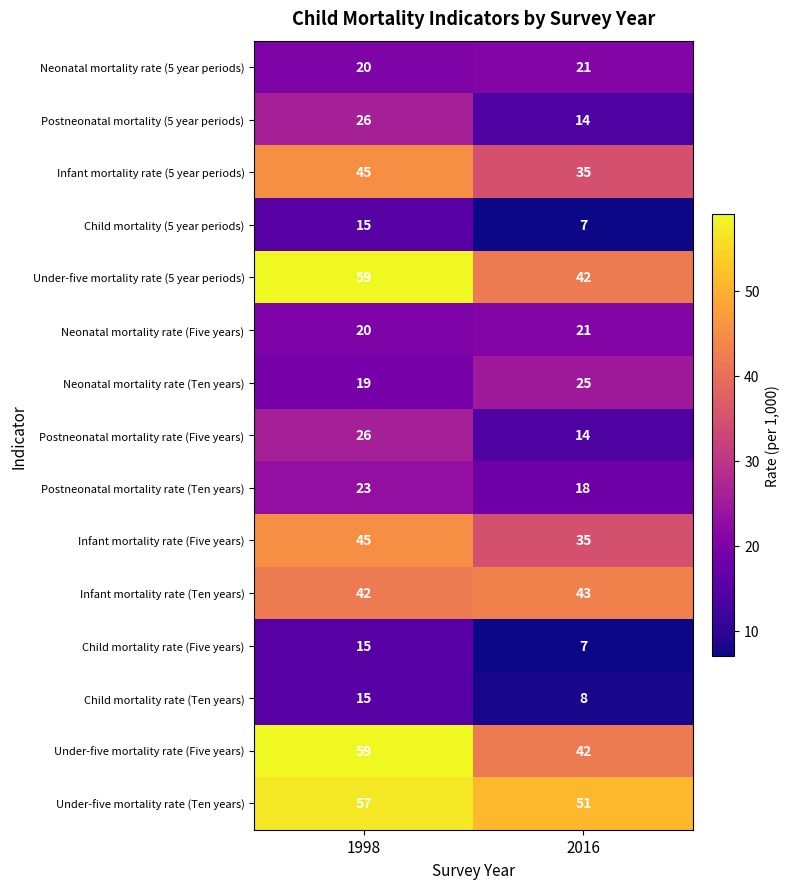

At how many categories does at least one series exceed 7?

2